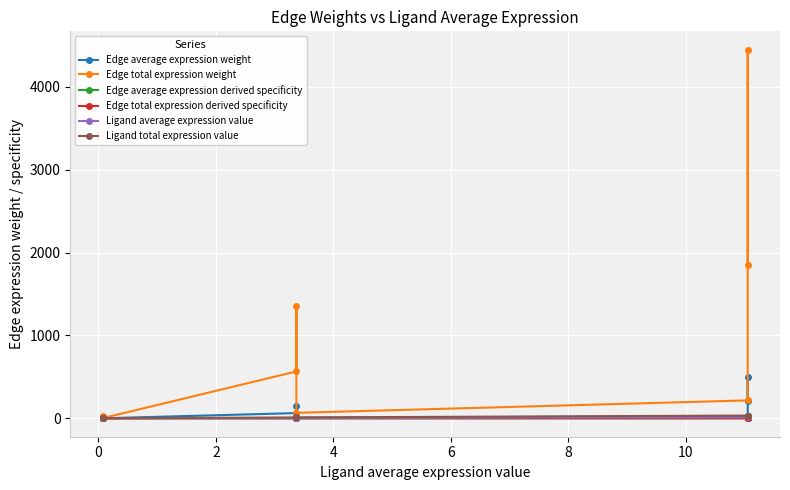

What is the sum of all Edge total expression weight values?

8544.3